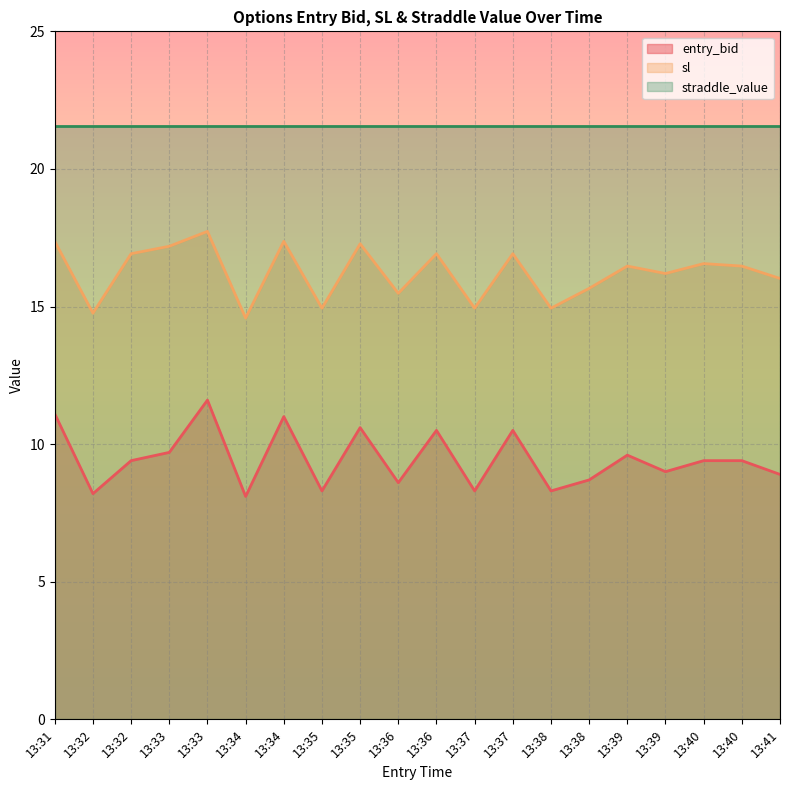

How many data points in entry_bid are above 9?

11